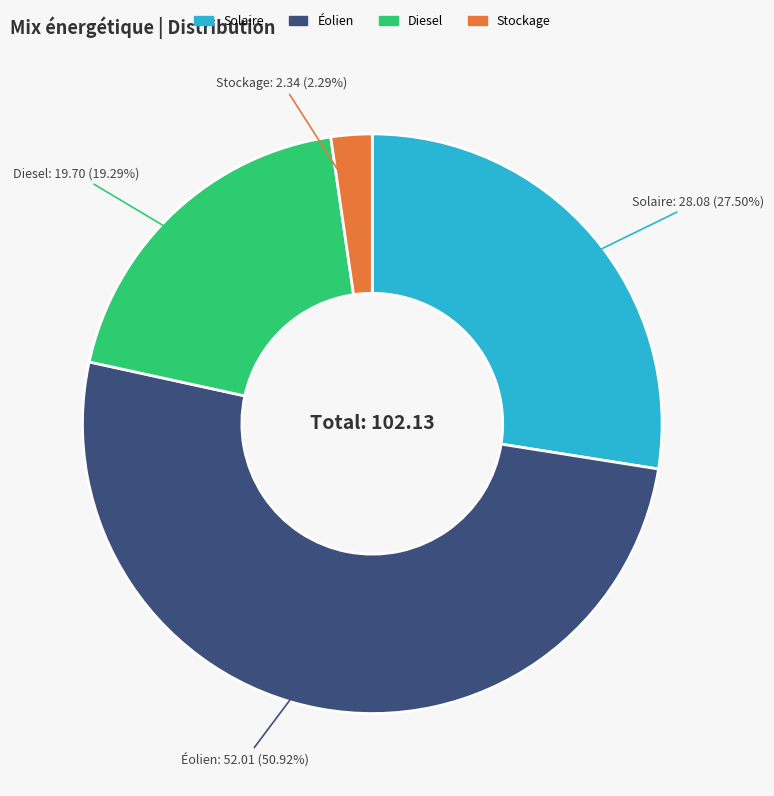

How much of the chart is everything except Solaire?

72.5%